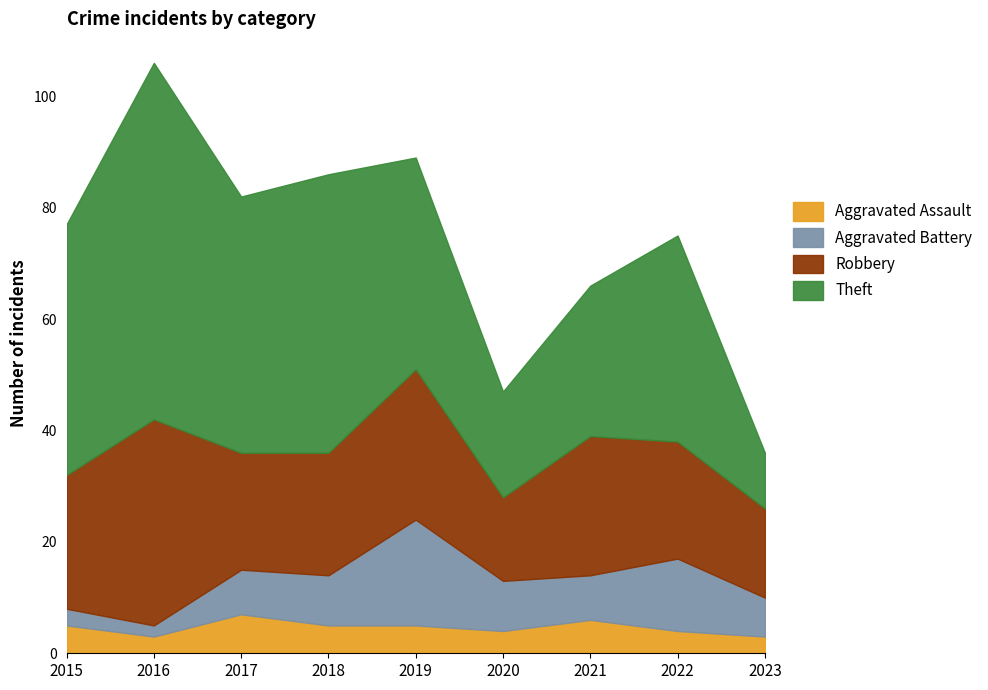

How many interior local peaks does the Robbery series have?

3